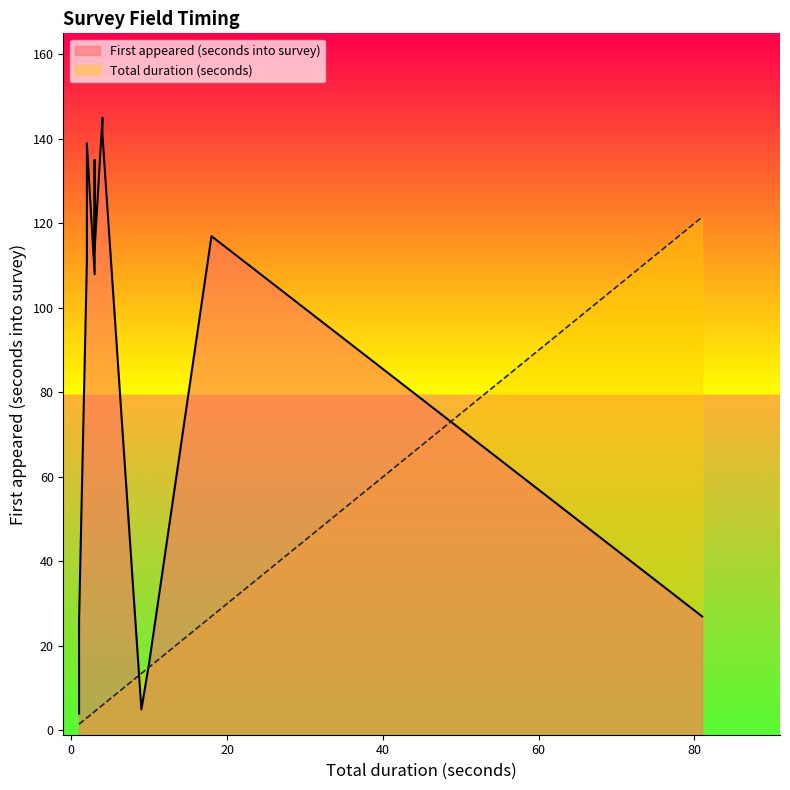

The First appeared (seconds into survey) series shows 78 at consented_grp[1]/wb5_grp[1]/wb7. True or false?

False